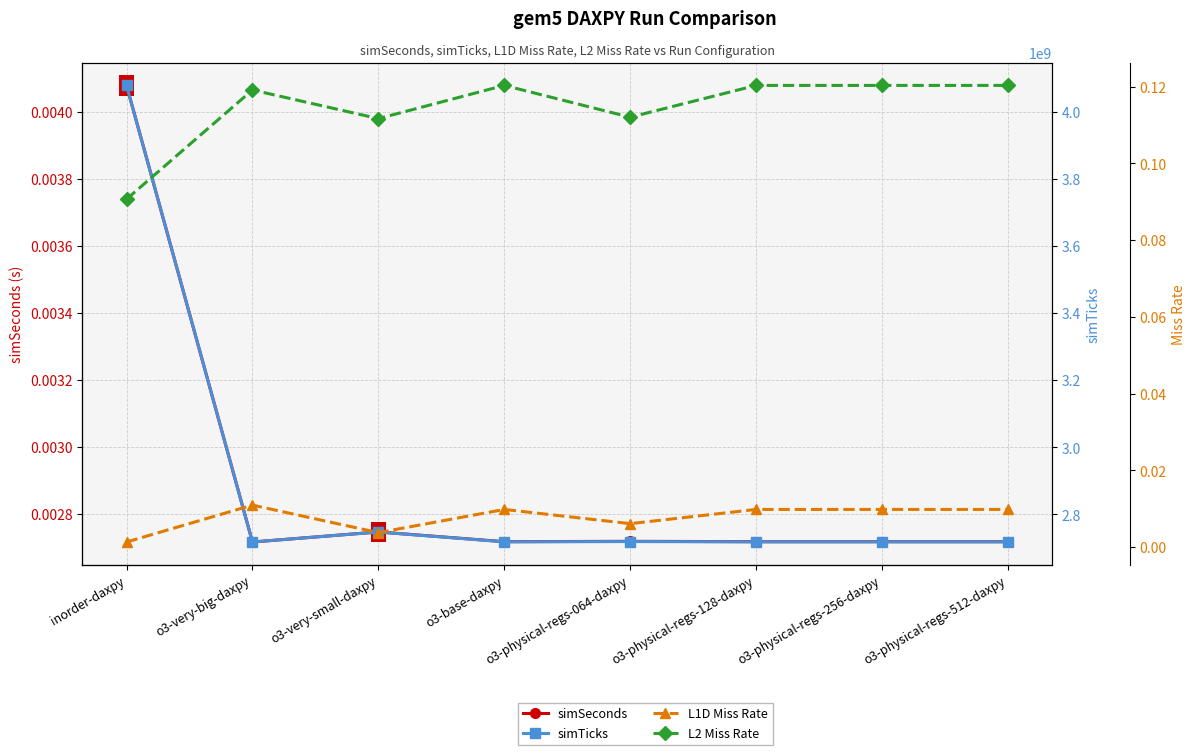

At which category does the chart reach its peak across all series?

inorder-daxpy